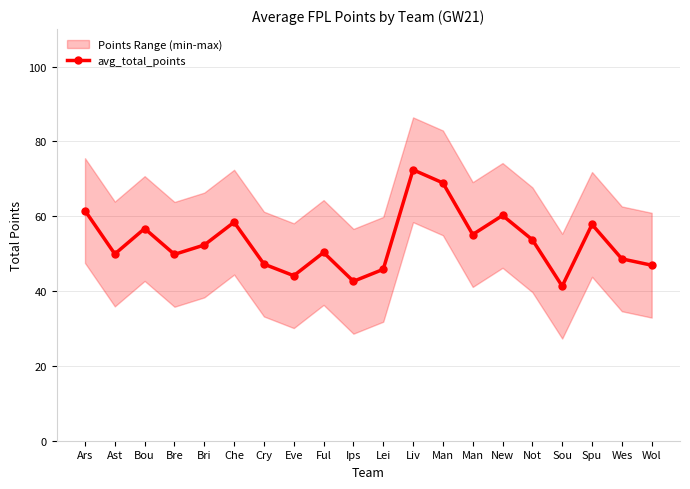

Reading left to right, transcribe all the data shown in this chart.

61.5	49.9	56.7	49.8	52.3	58.4	47.2	44.1	50.3	42.6	45.8	72.4	68.9	55.1	60.2	53.7	41.3	57.8	48.6	46.9